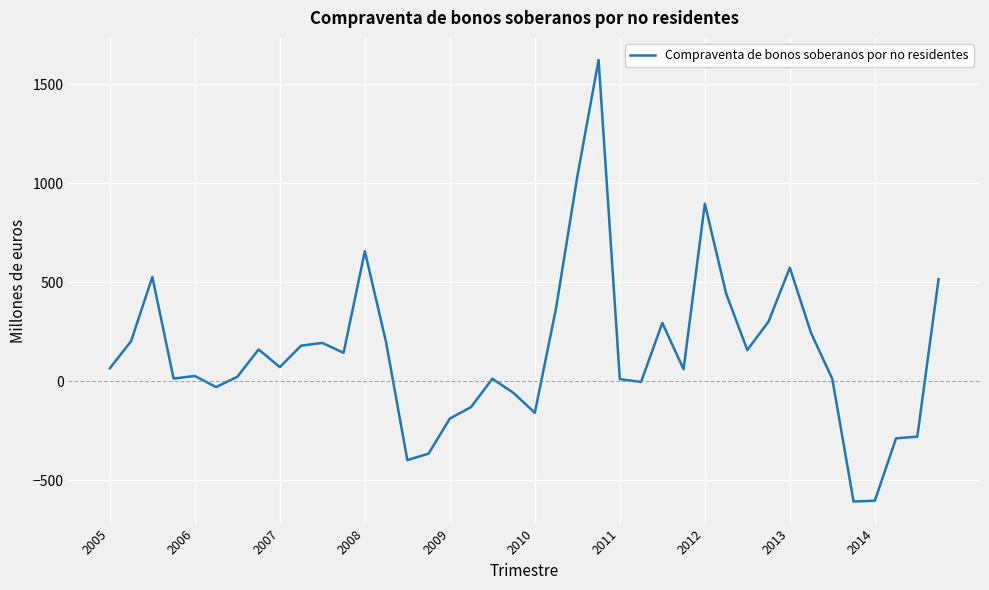

How many values are below 71?

20